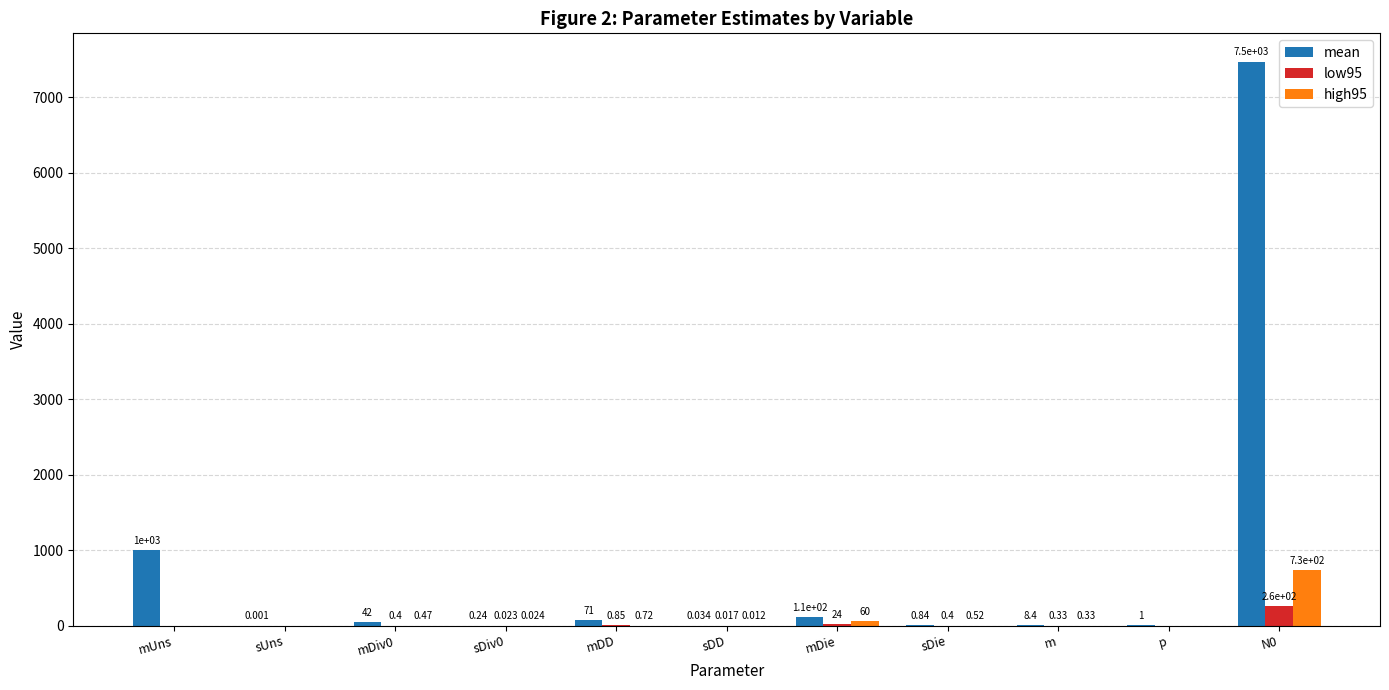

Which series changed the most between mDie and m?

mean